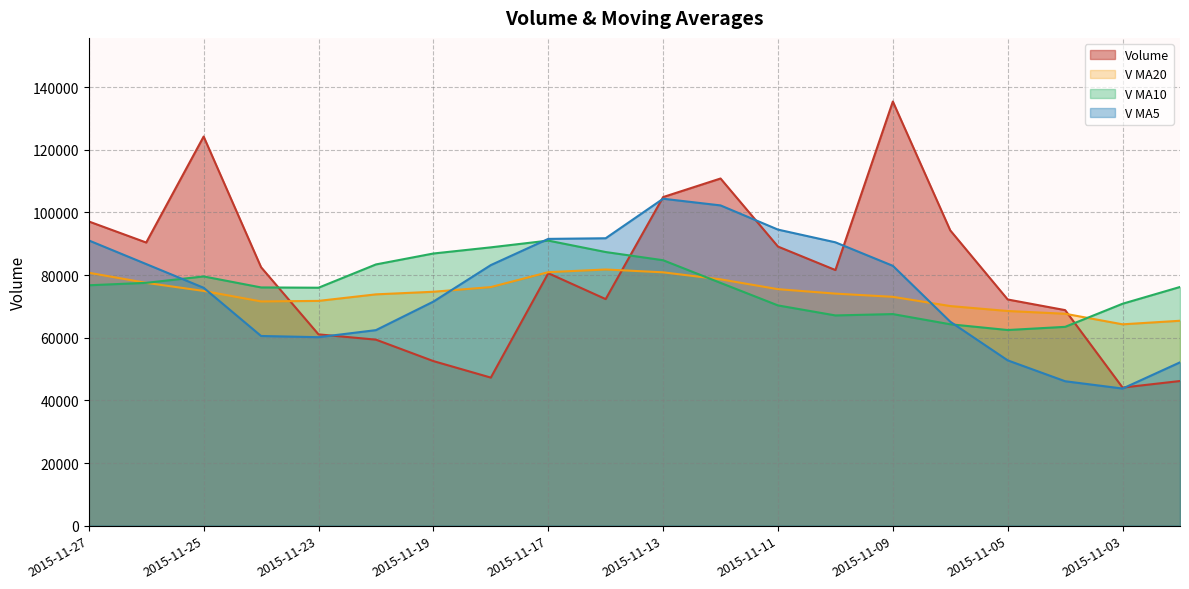

What are all the series names shown in the legend?

Volume, V MA20, V MA10, V MA5